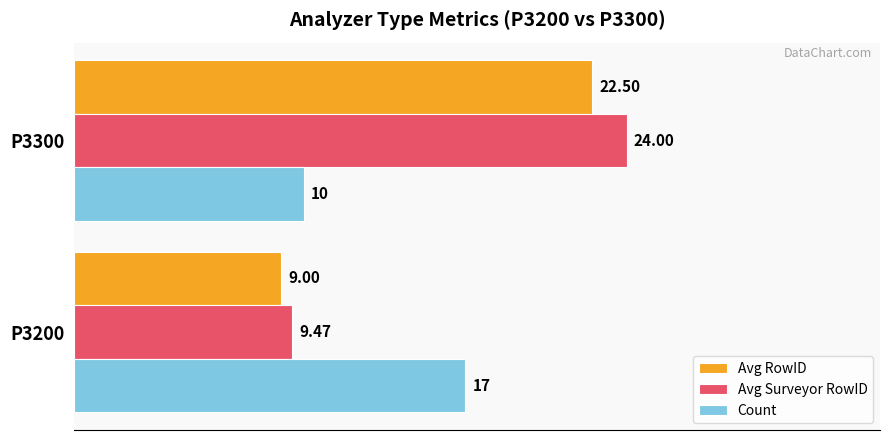

List the labels in order of Count value, largest first.

P3200, P3300